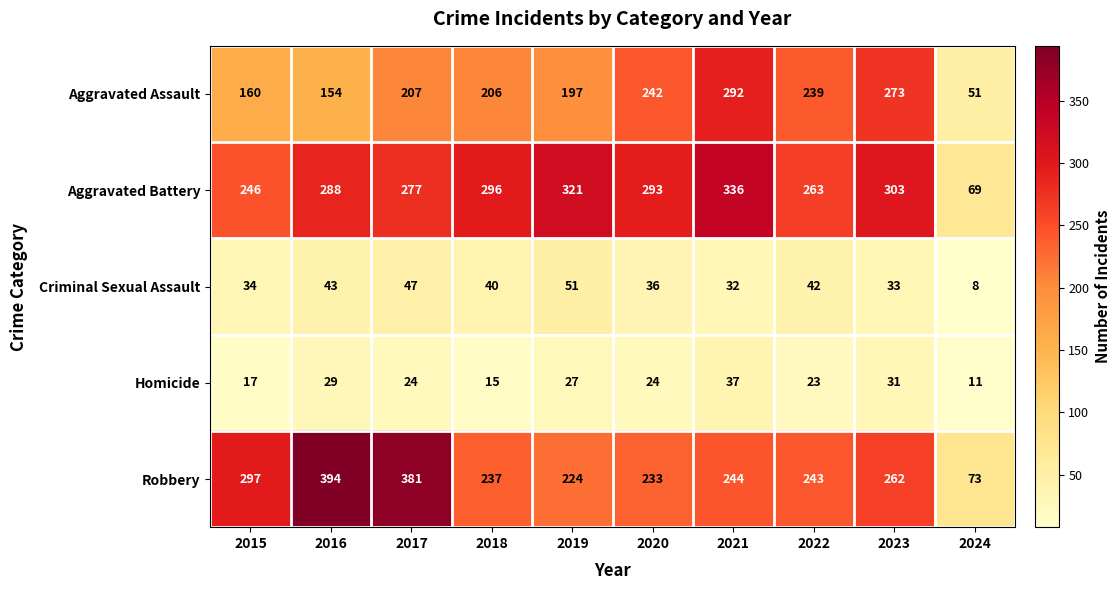

What is the minimum value for Homicide?

11